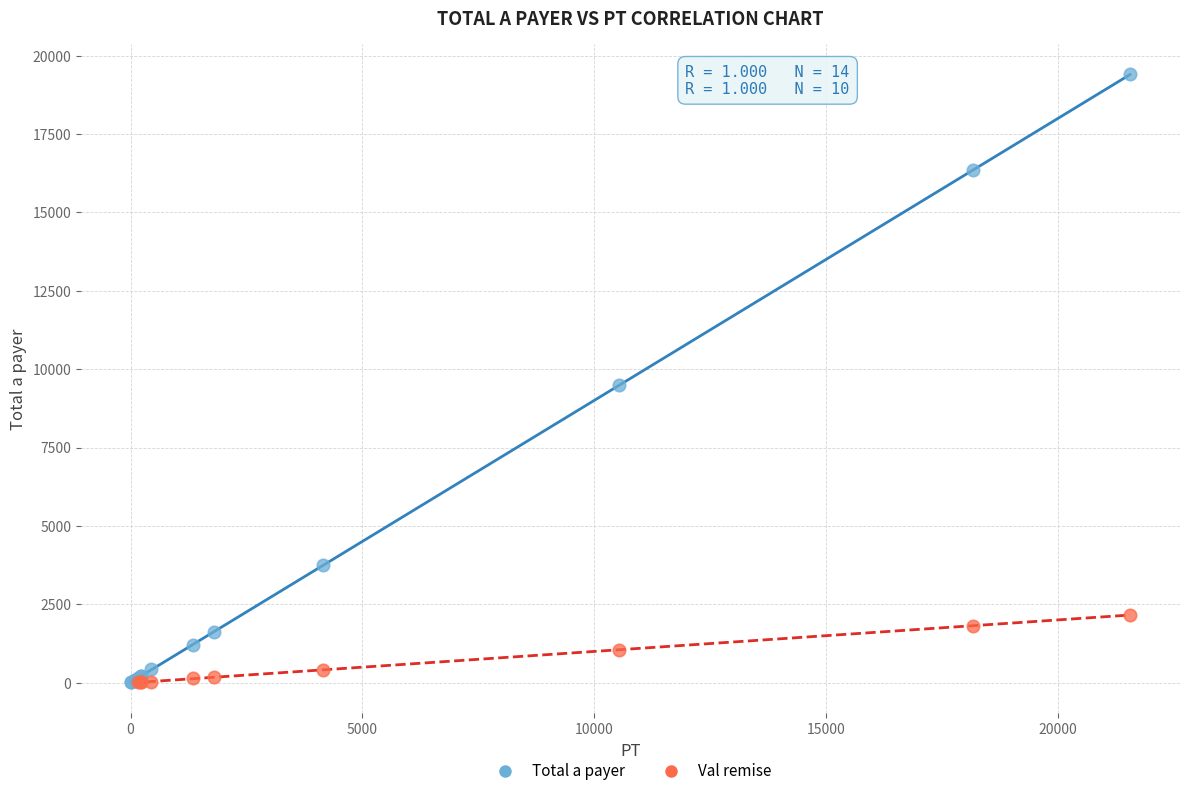

Which series reaches the maximum Y coordinate?

Total a payer